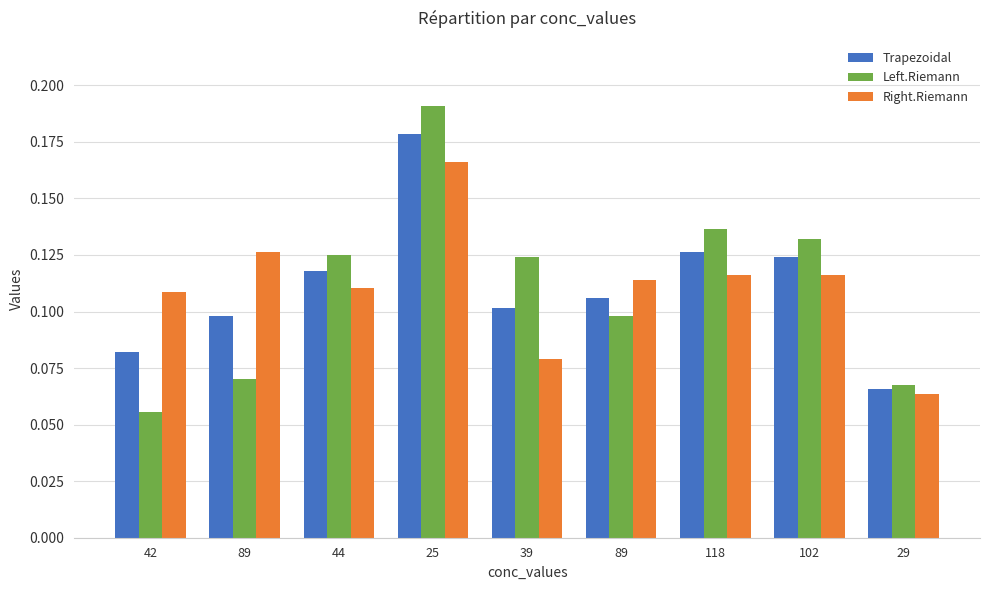

Read the Trapezoidal value at 44.

0.1